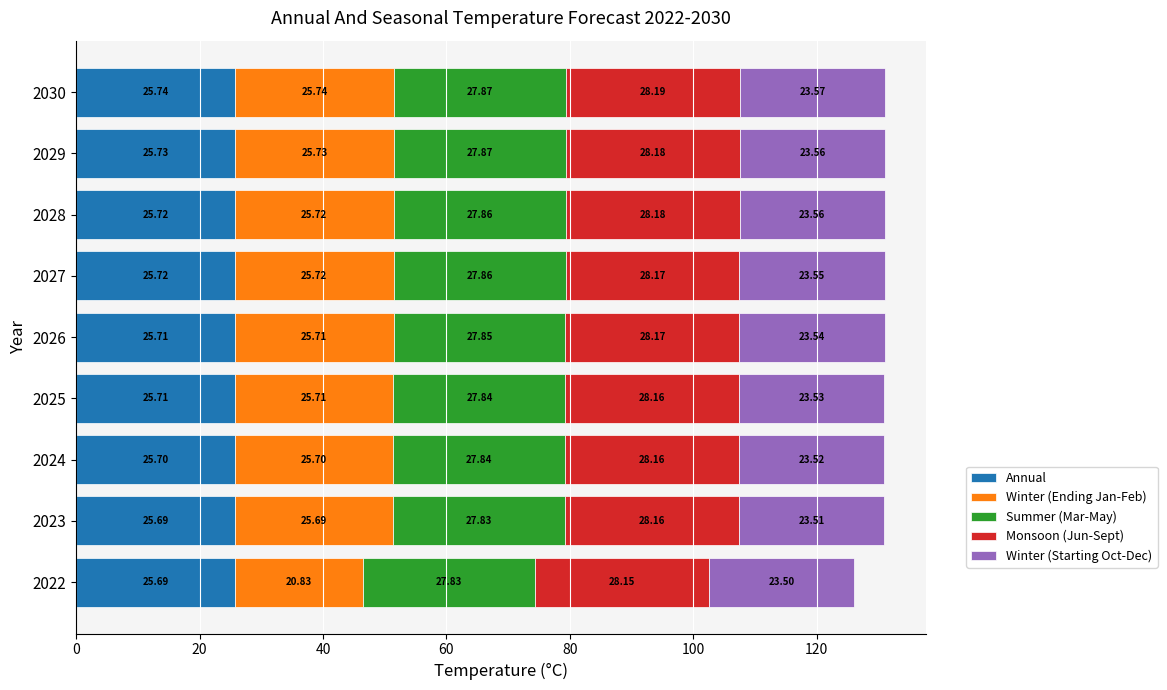

At which category is the sum across all series the highest?

2030